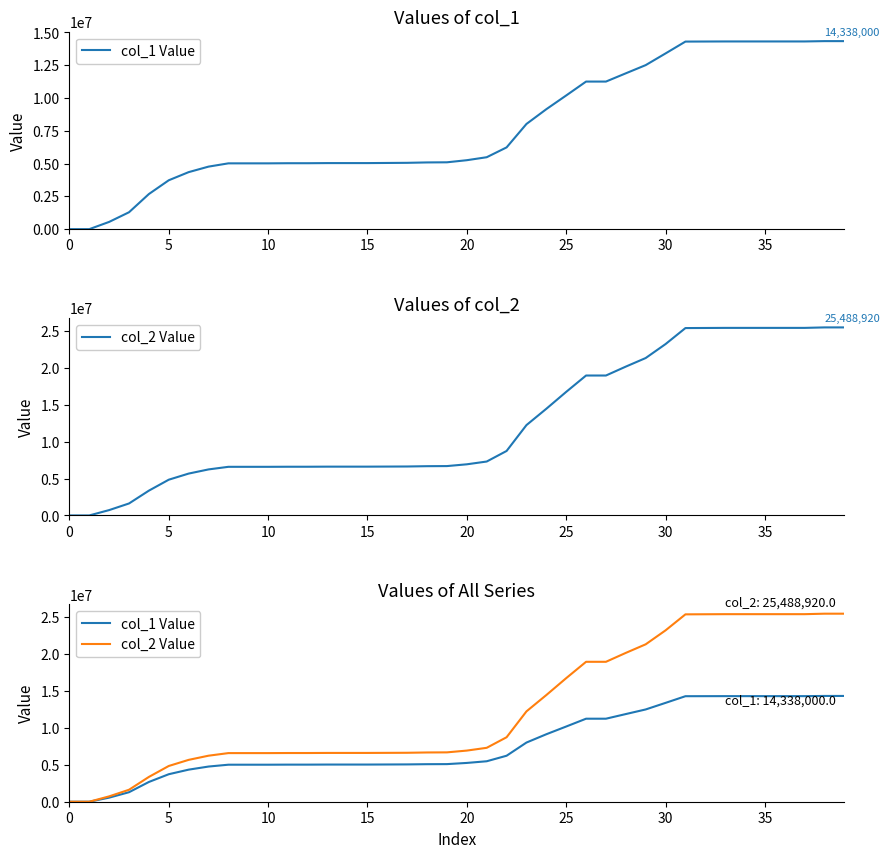

Rank the series by their maximum value, from lowest to highest.

col_1 Value, col_2 Value